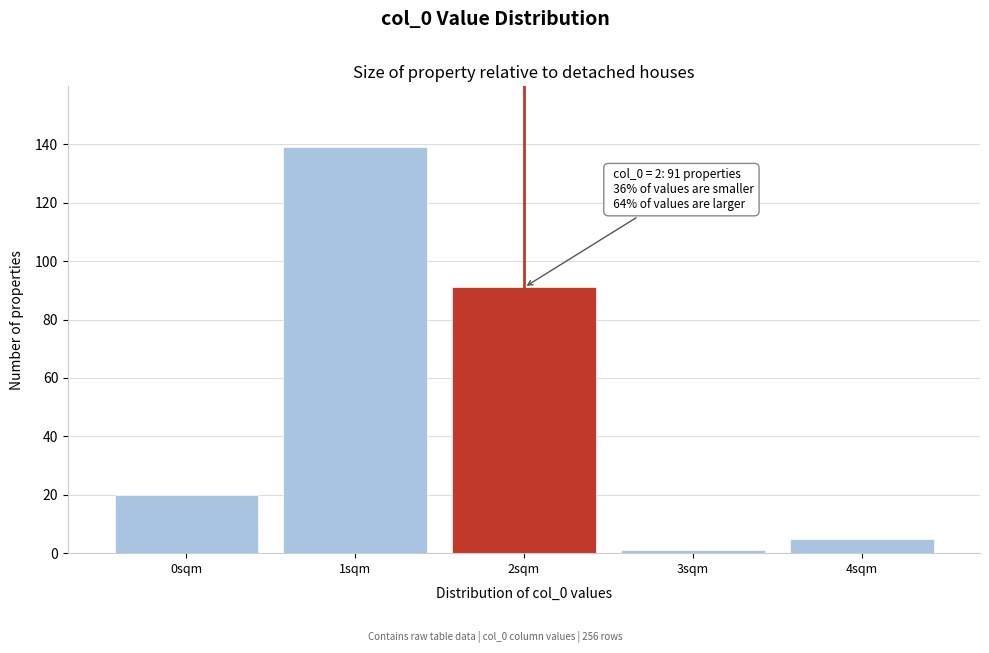

Reading left to right, what are all the values shown in this chart?

0sqm=20	1sqm=139	2sqm=91	3sqm=1	4sqm=5